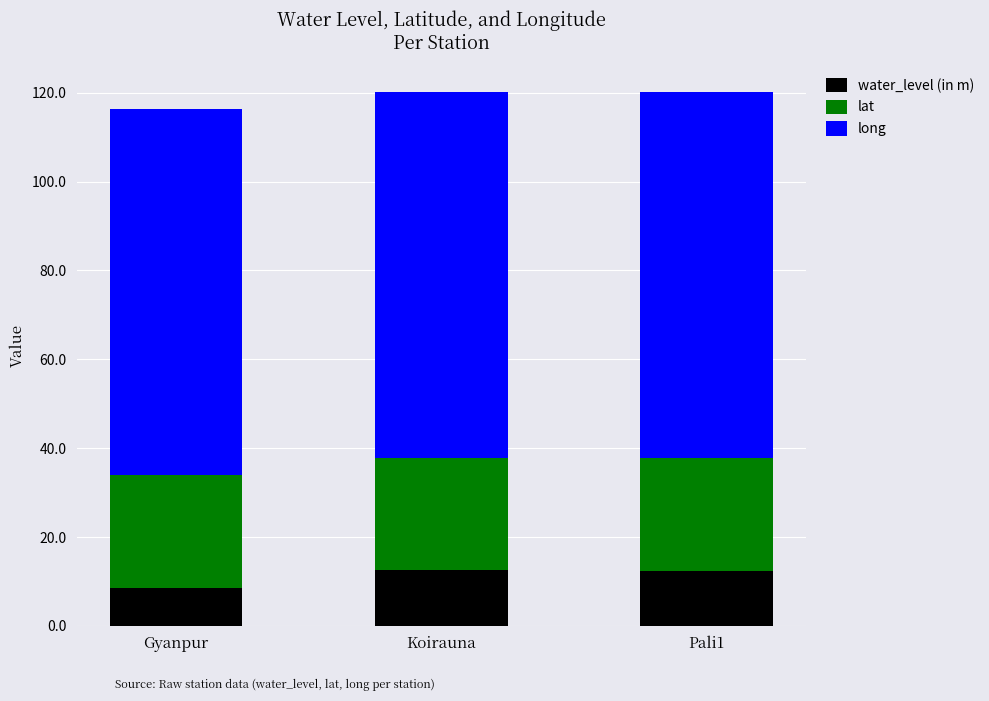

What is the total value across all series at Gyanpur?

116.4